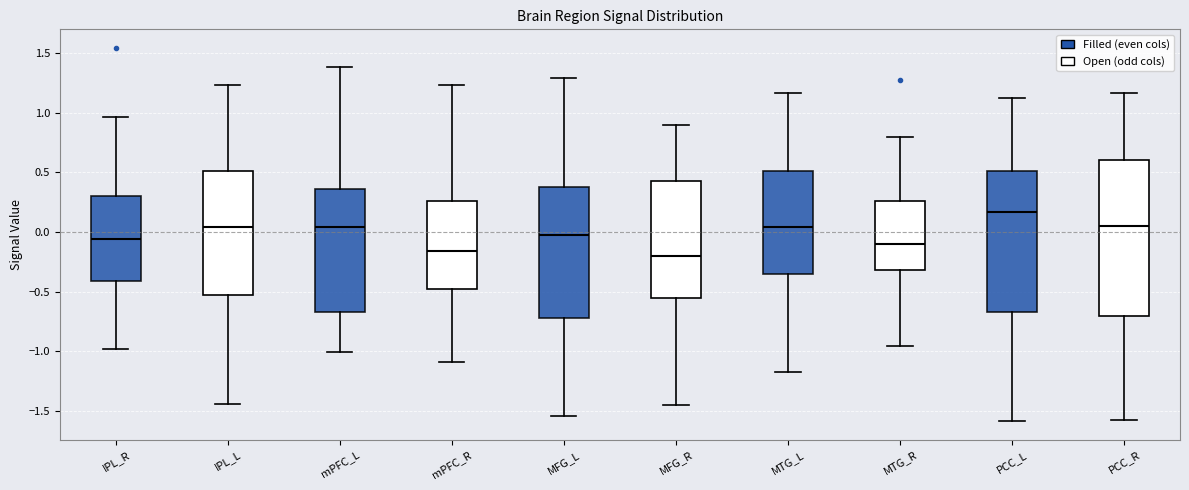

Which box has the highest median line?

PCC_L